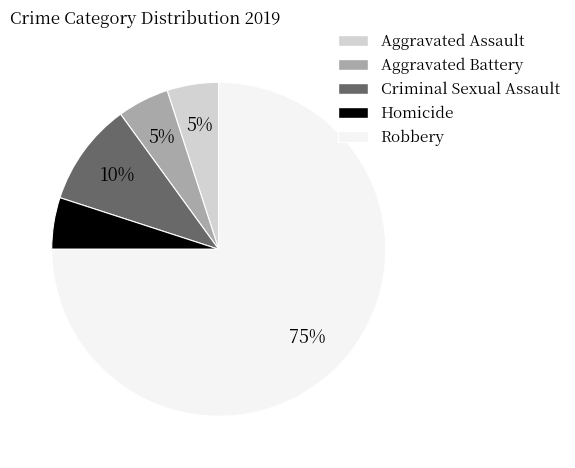

To the nearest percent, what is the combined percentage of Homicide and Aggravated Assault?

10%